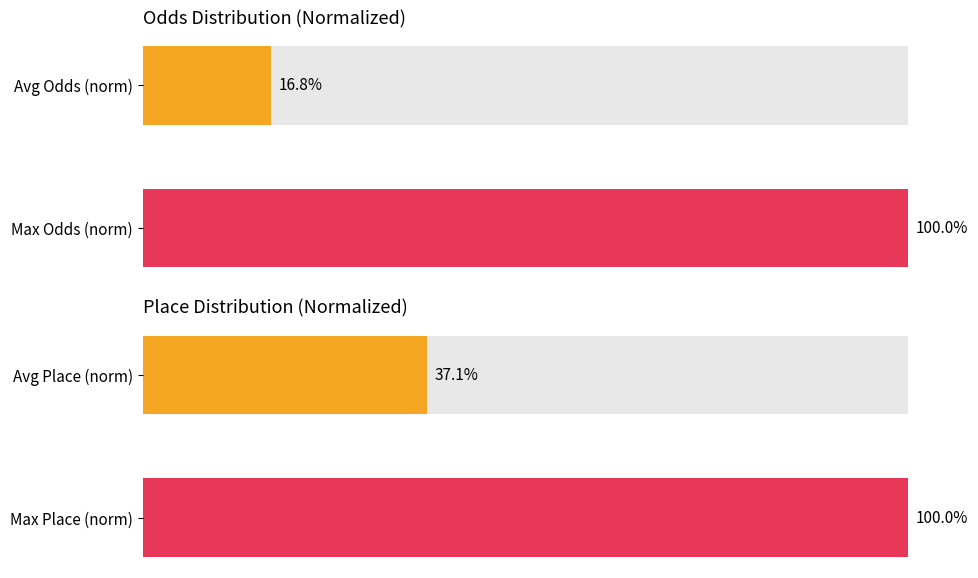

At 0, list the series in order from largest to smallest.

Place, Odds